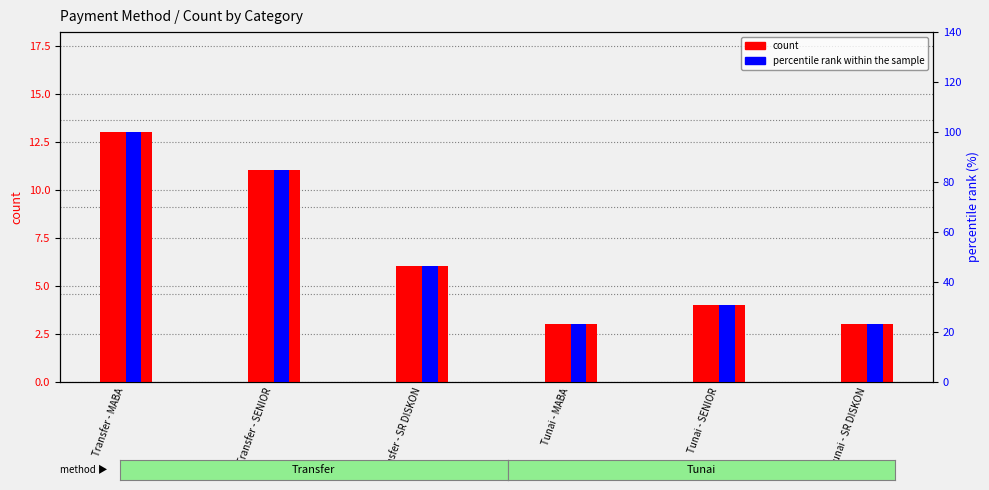

At how many categories does at least one series exceed 74?

2